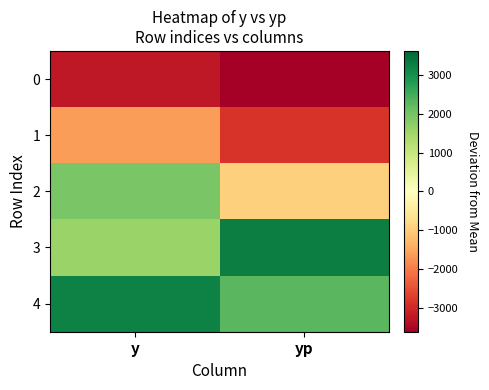

List the series in order of their peak value, highest first.

3, 4, 2, 1, 0